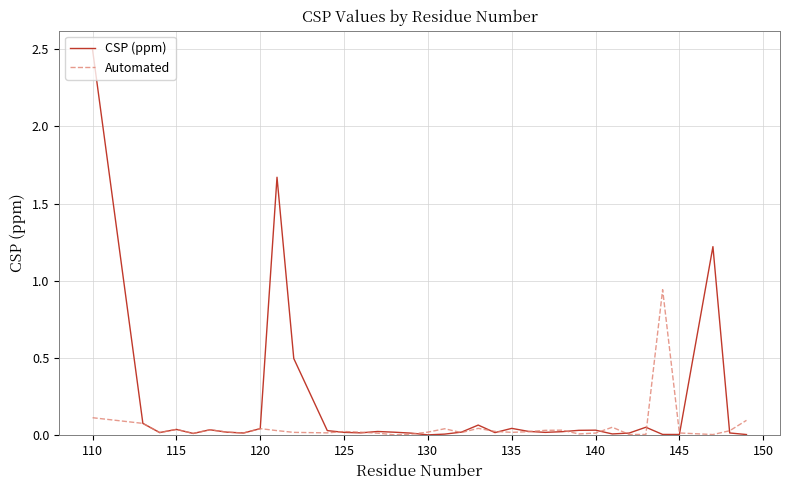

What is the difference between the maximum and minimum values in the CSP (ppm) series?

2.5